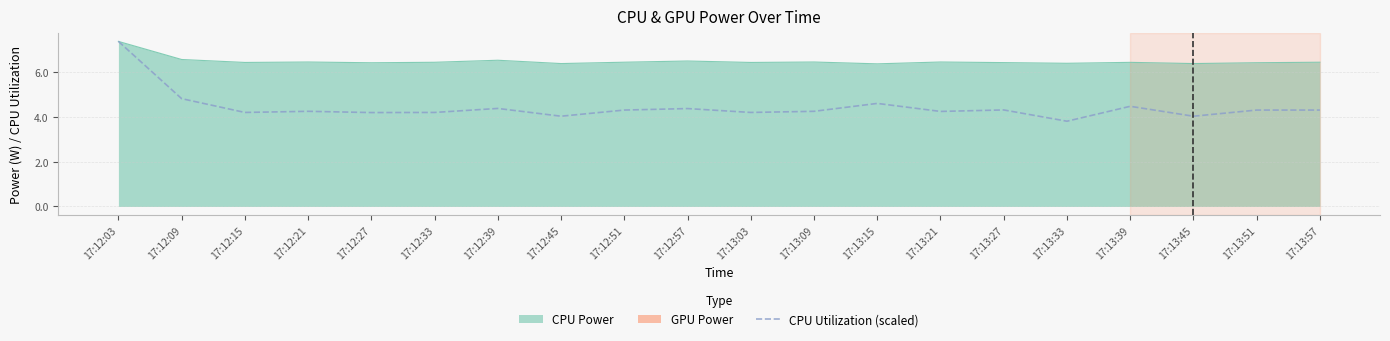

True or false: the data shows 1.3 at 17:12:21.

False